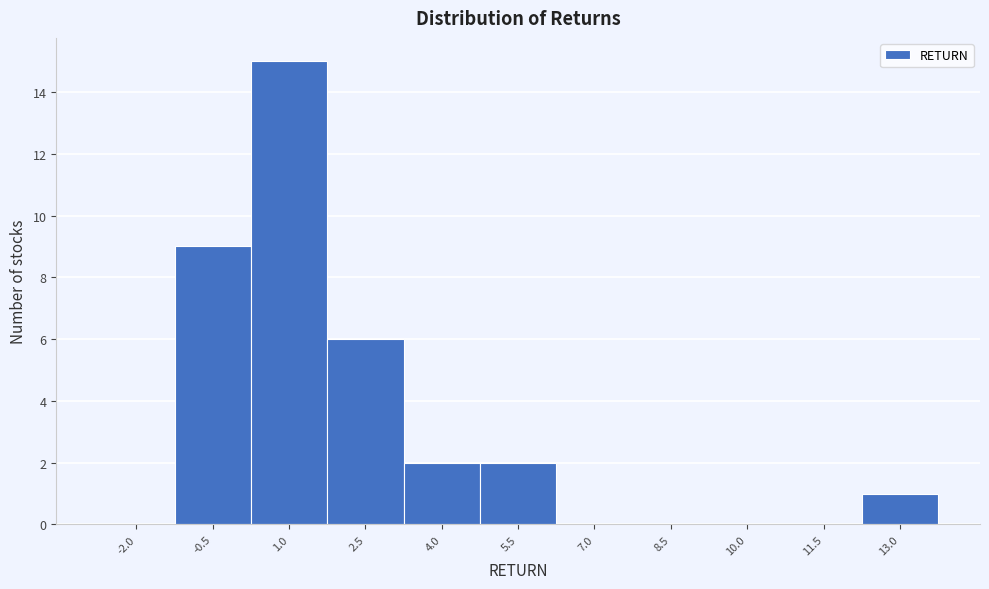

Reading left to right, extract all data points from this chart.

-2.0=0	-0.5=9	1.0=15	2.5=6	4.0=2	5.5=2	7.0=0	8.5=0	10.0=0	11.5=0	13.0=1